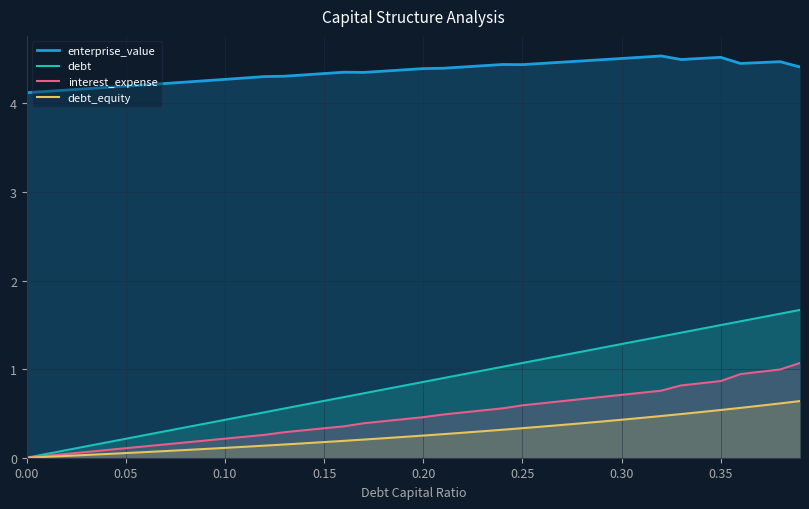

Which series has the widest spread of values?

debt